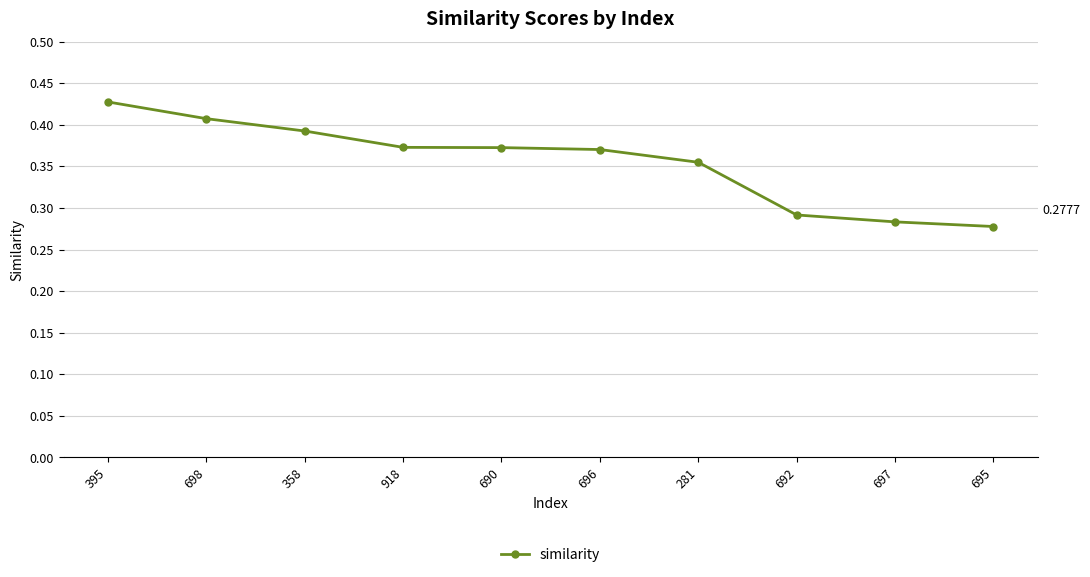

True or false: the data has more than 2 interior local peaks.

False